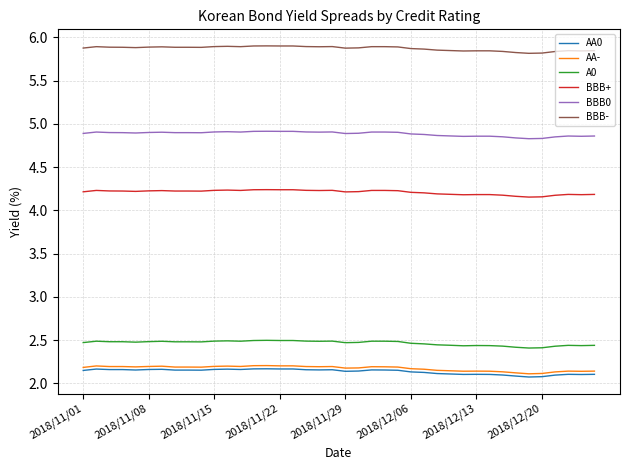

True or false: BBB0 and AA- cross at least once.

False